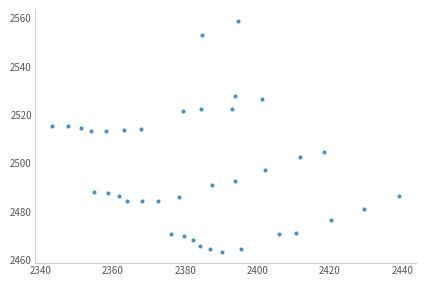

What is the range of Y values (max minus min)?

95.1